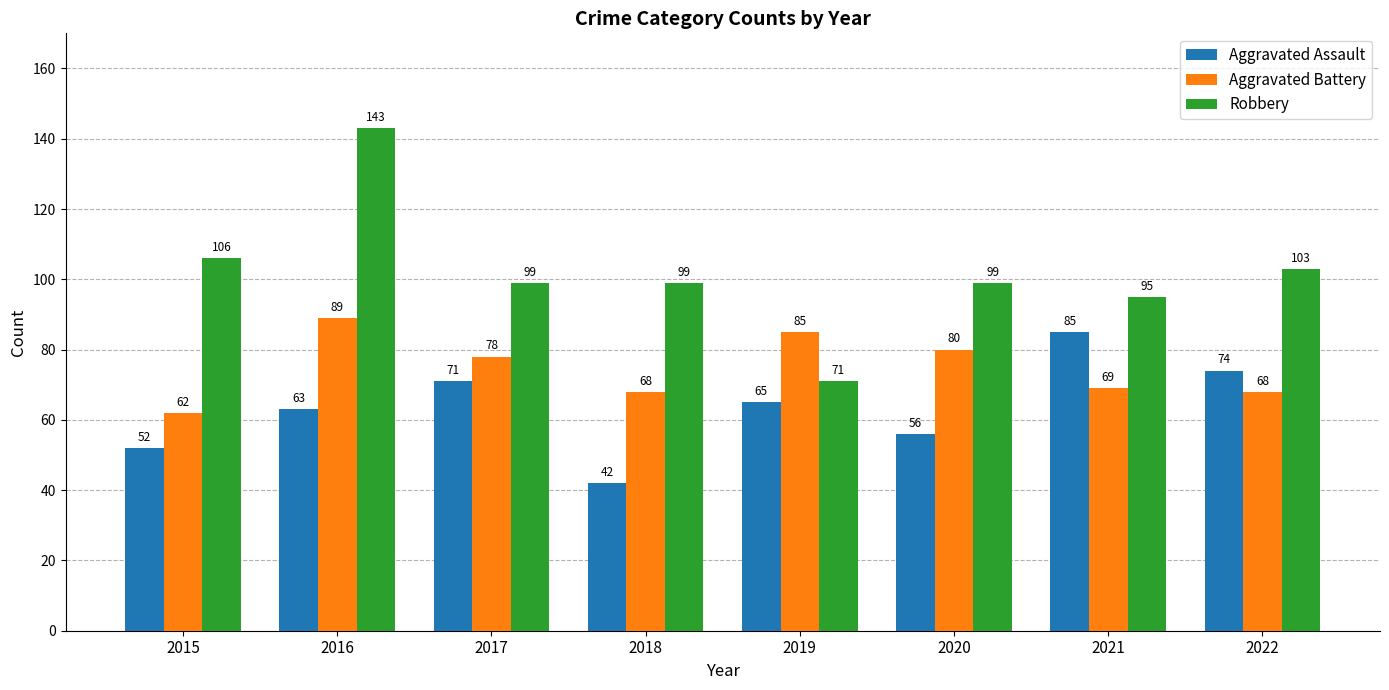

What is the lowest value of the Aggravated Assault series?

42